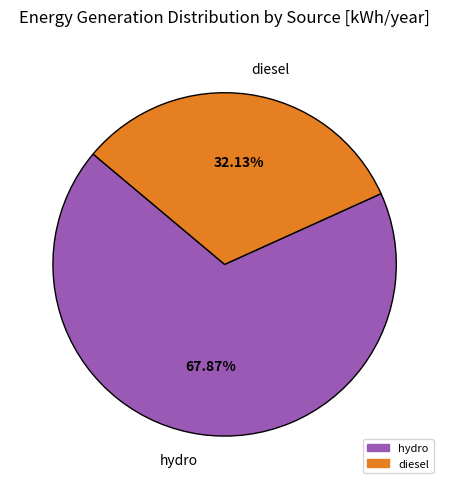

Which slice is the smallest?

diesel